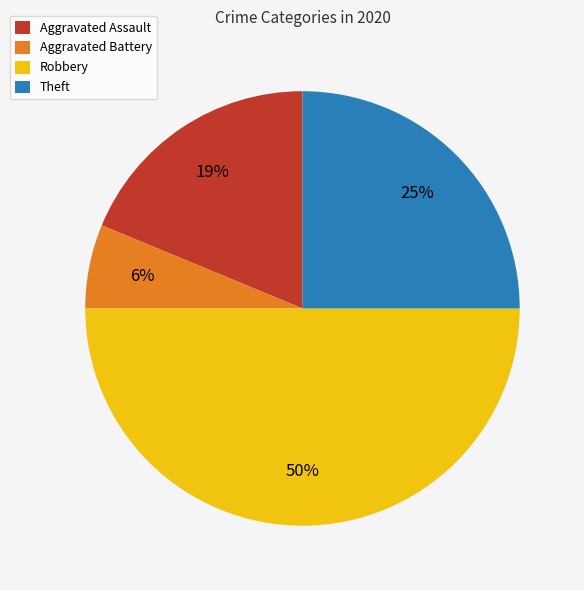

Count the number of slices in the pie.

4